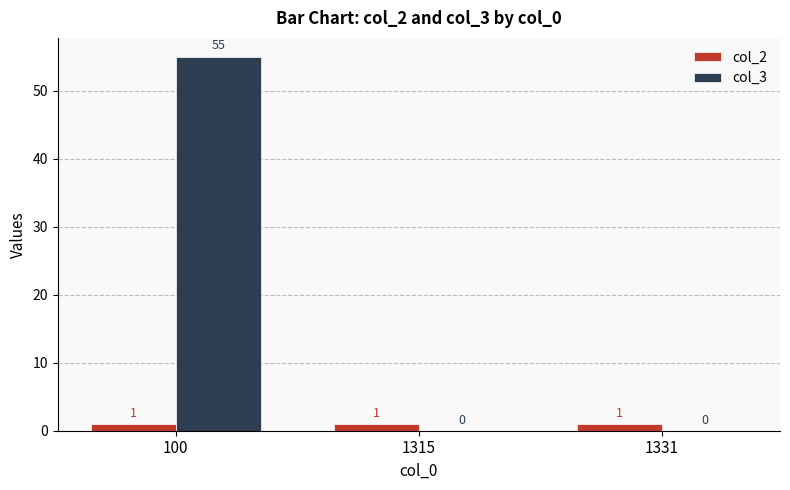

What is the greatest value displayed?

55